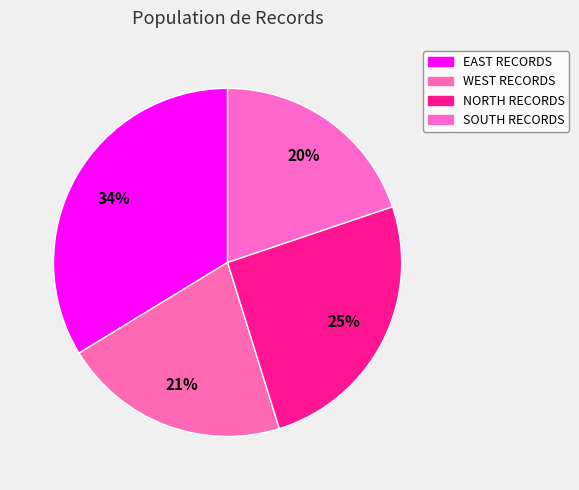

What is the smallest slice in the pie chart?

SOUTH RECORDS